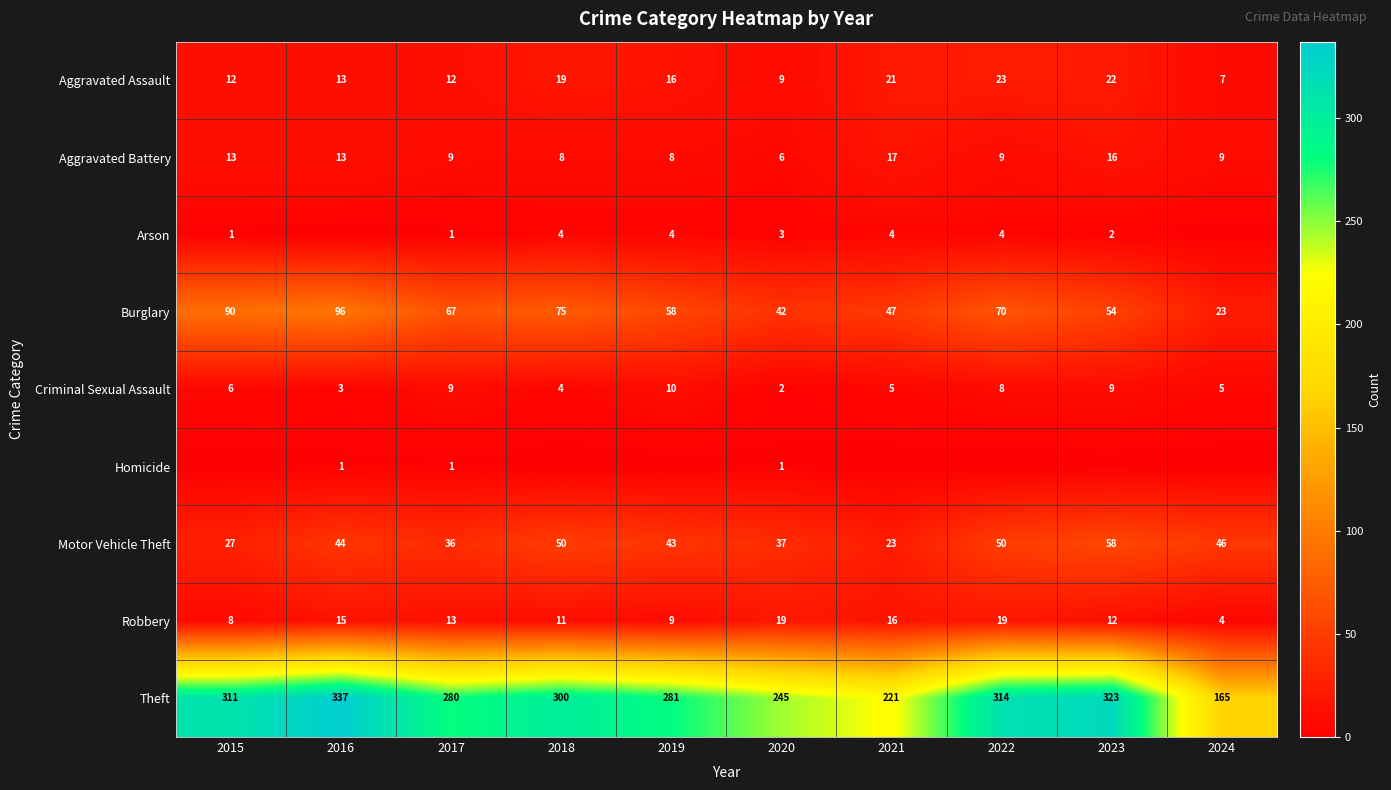

At 2020, list the series in order from largest to smallest.

Theft, Burglary, Motor Vehicle Theft, Robbery, Aggravated Assault, Aggravated Battery, Arson, Criminal Sexual Assault, Homicide